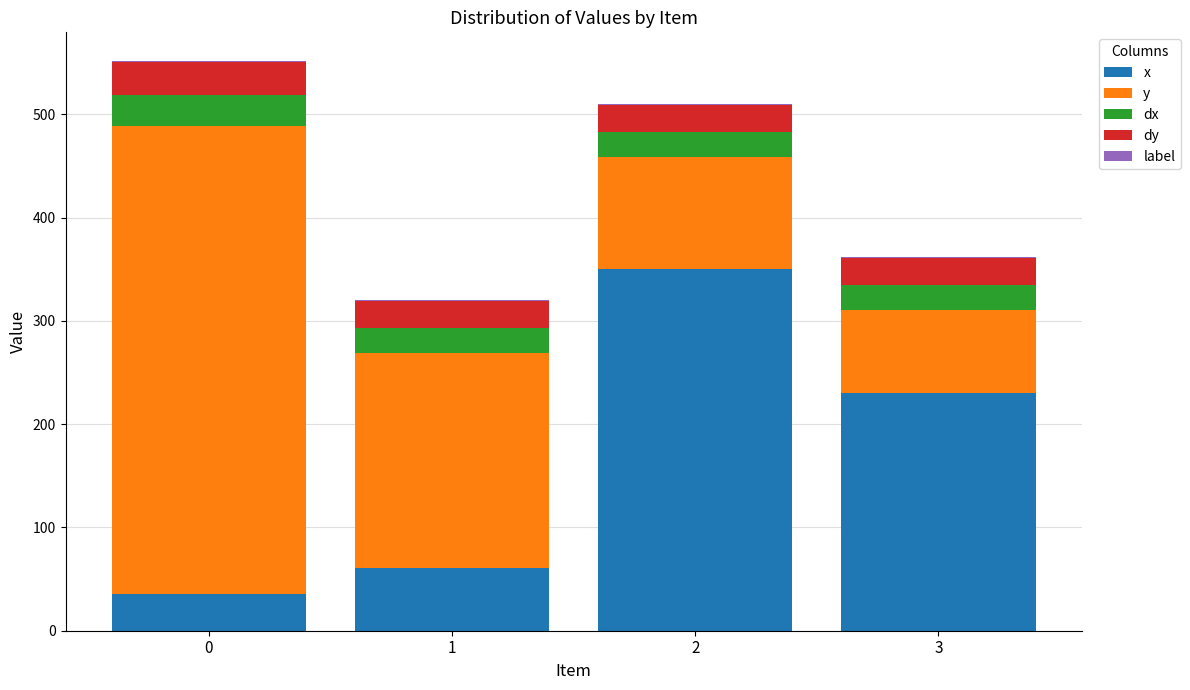

What is the highest value of the x series?

350.0